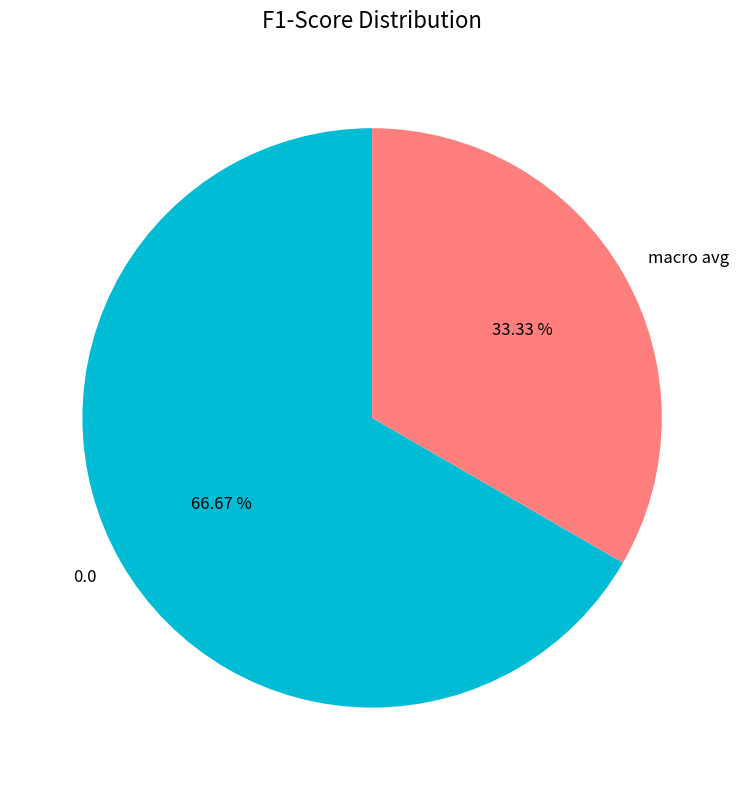

To the nearest percent, what is the difference between the largest and smallest slice percentages?

33%